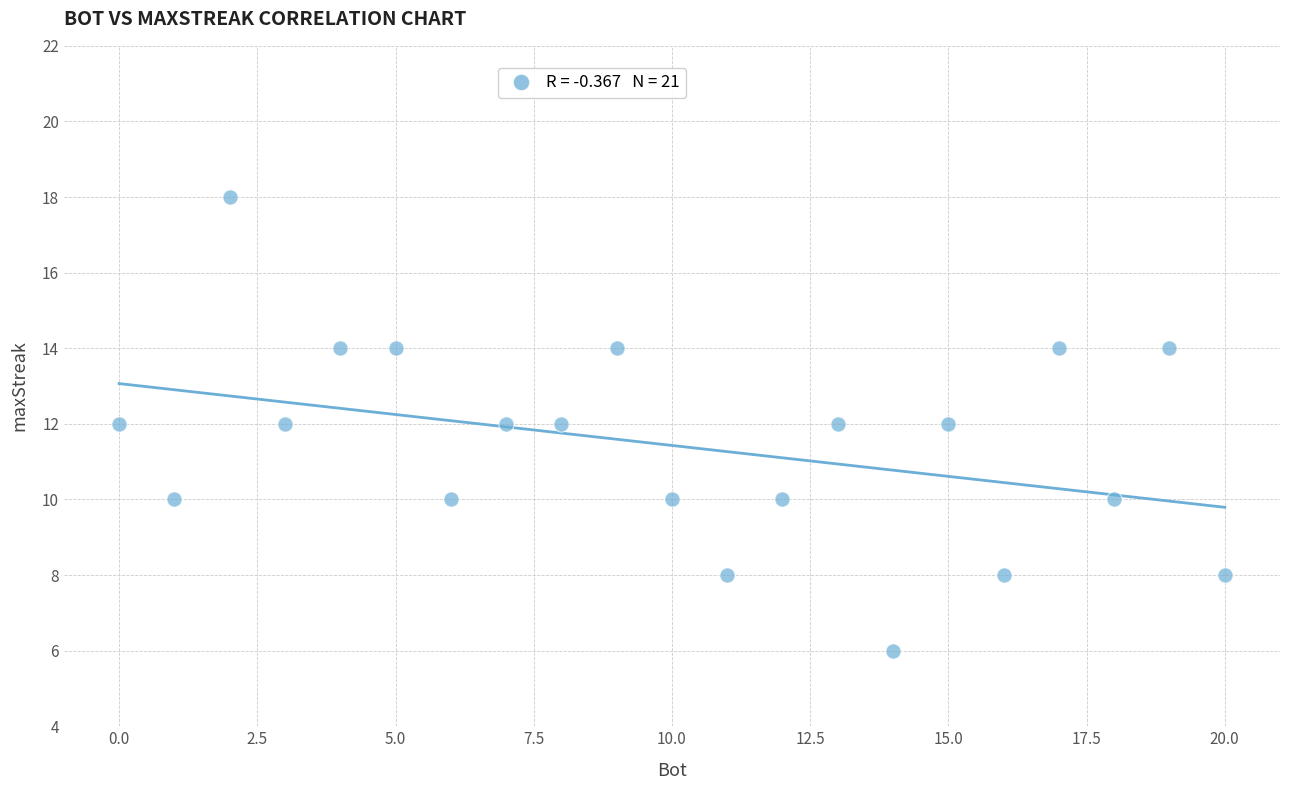

What is the range of Y values (max minus min)?

12